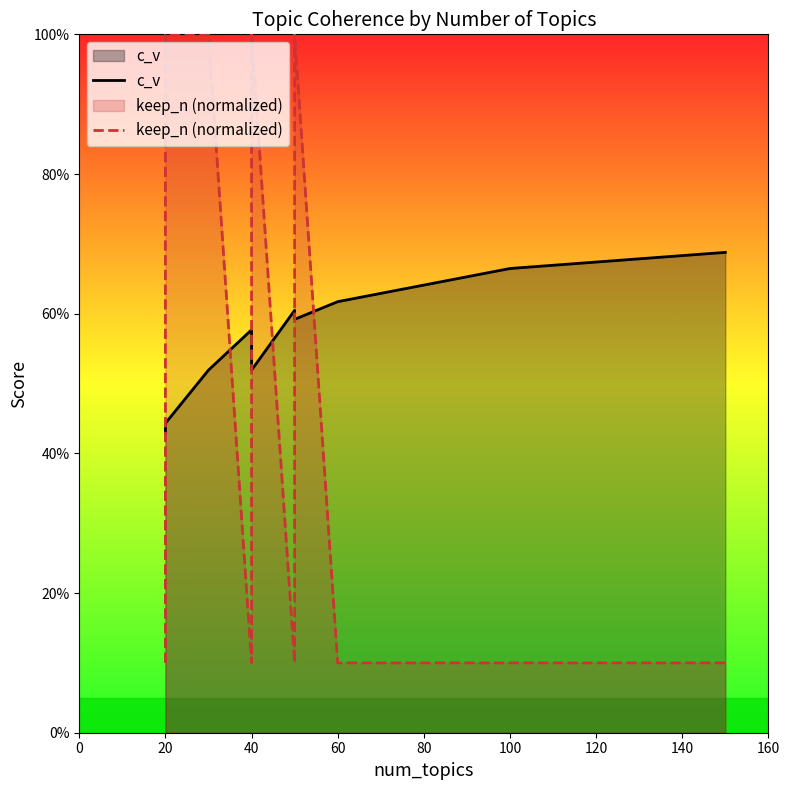

What is the label of the 9th point from the right?

20